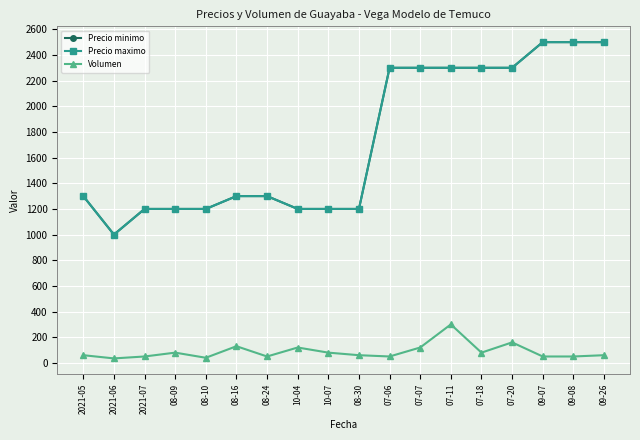

What is the label of the 13th point from the right?

08-16